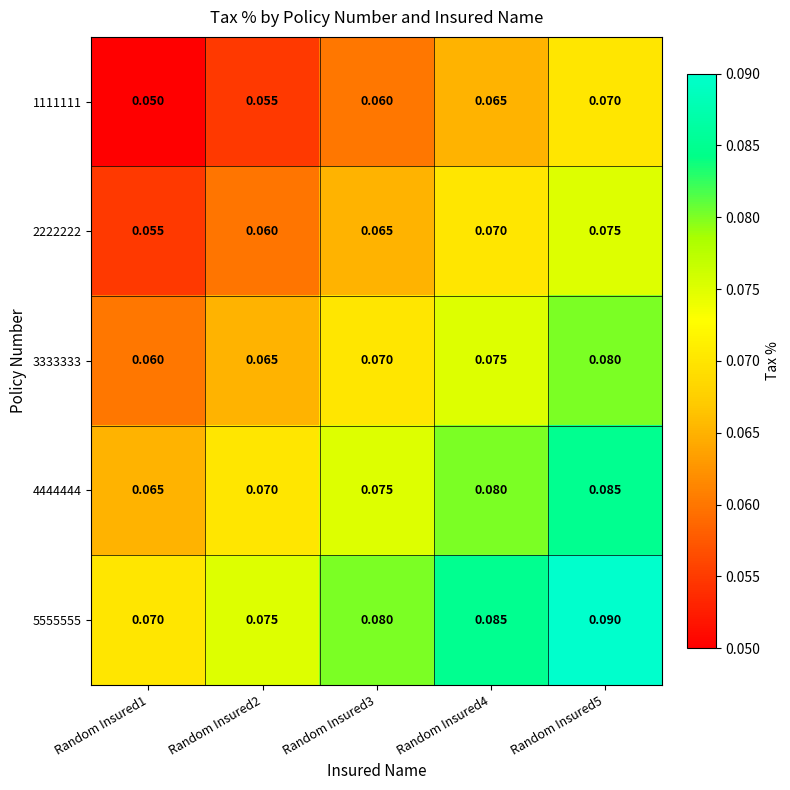

Is the value of 4444444 at Random Insured5 greater than the value of 1111111 at Random Insured1?

Yes